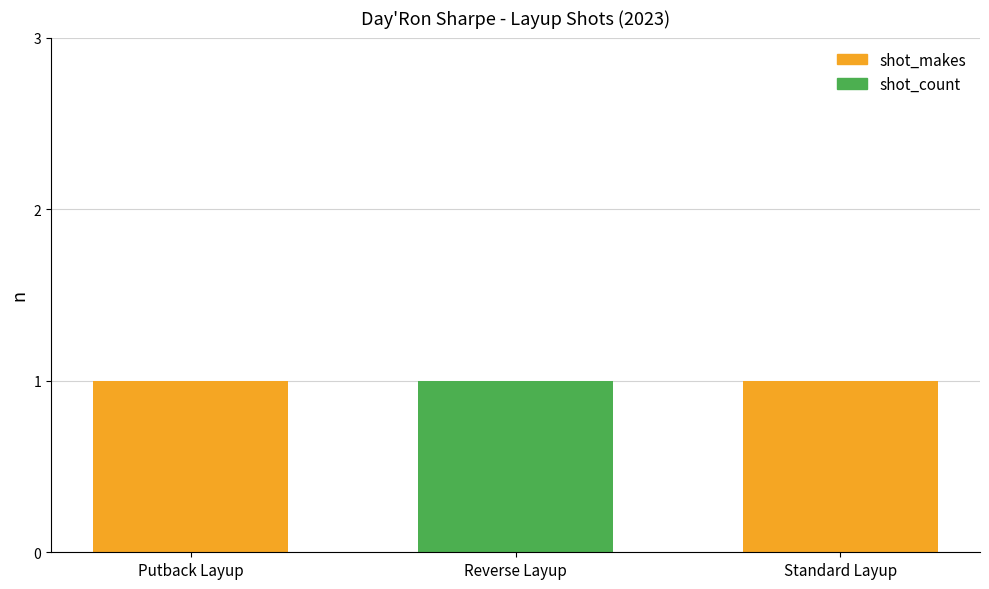

The value of shot_makes at Putback Layup is 1. True or false?

True